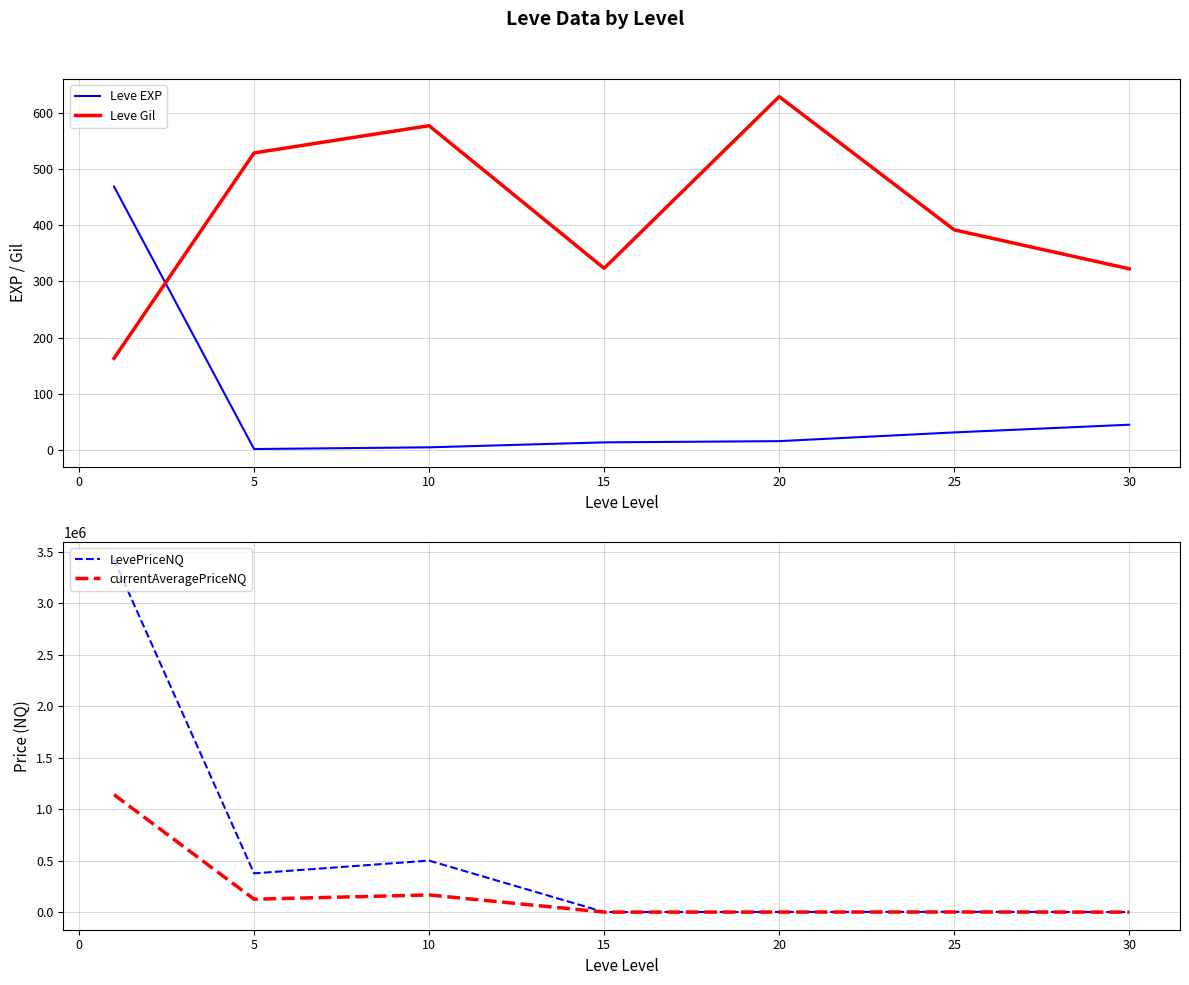

True or false: Leve EXP and LevePriceNQ intersect in this chart.

False